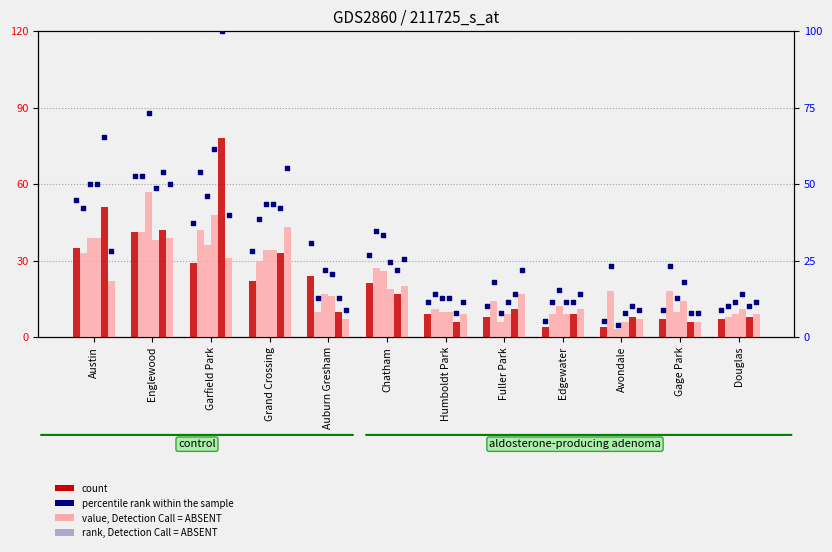

What is the ratio of the value at Austin to the value at Avondale?

8.8